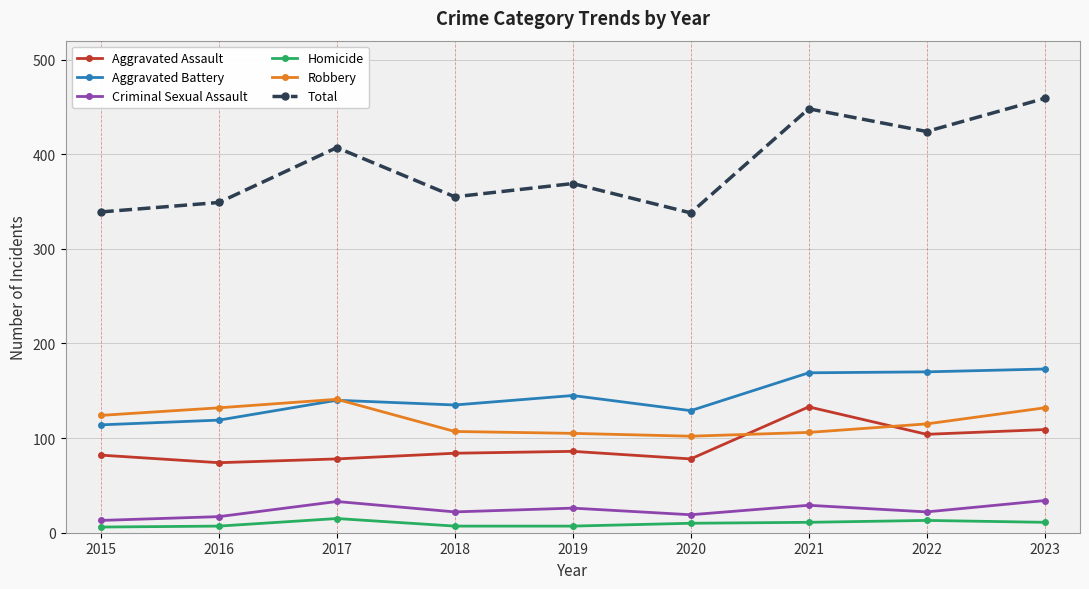

What is the lowest value of the Robbery series?

102